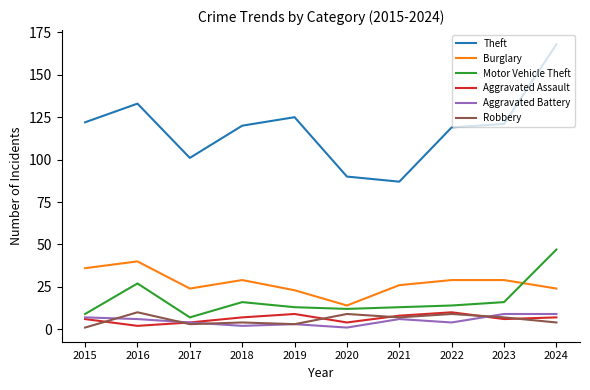

True or false: Robbery and Theft cross at least once.

False